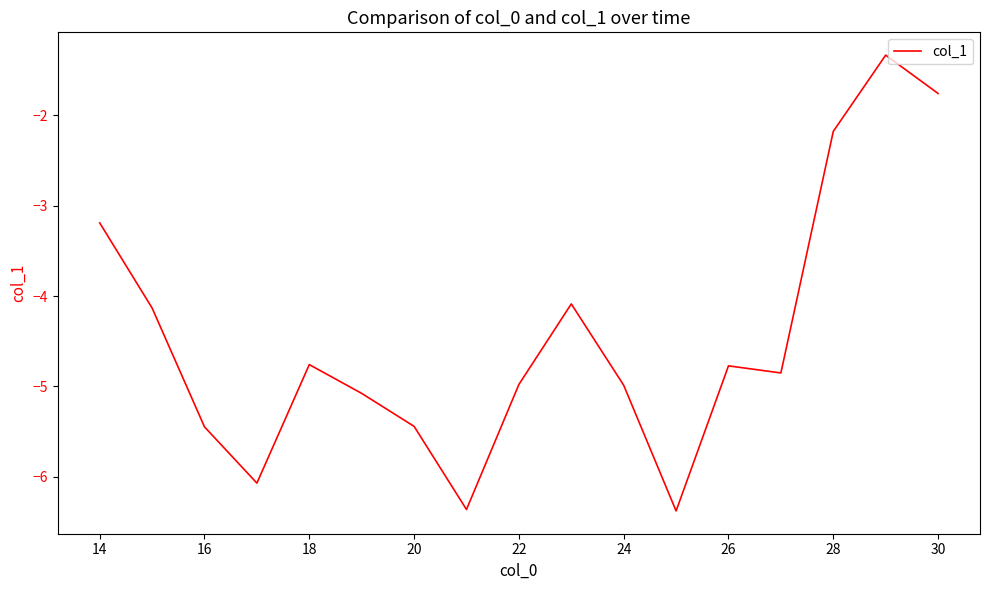

What is the greatest value displayed?

-1.3